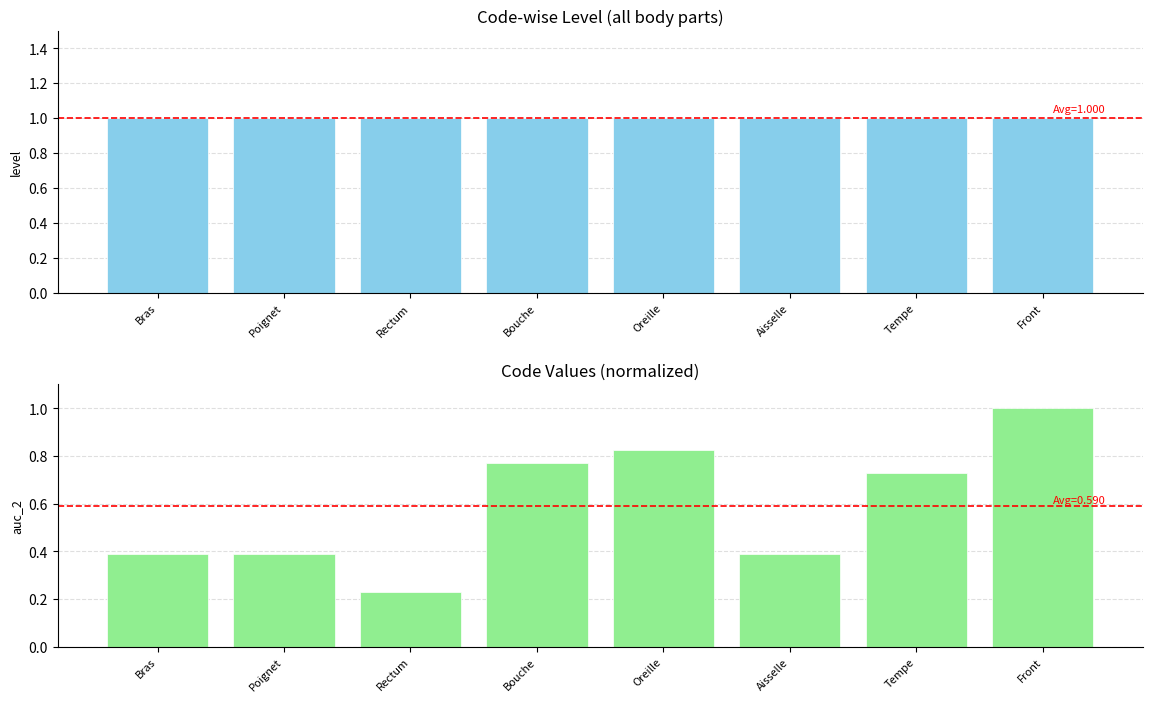

What is the spread (max minus min) of values at Aisselle?

0.6